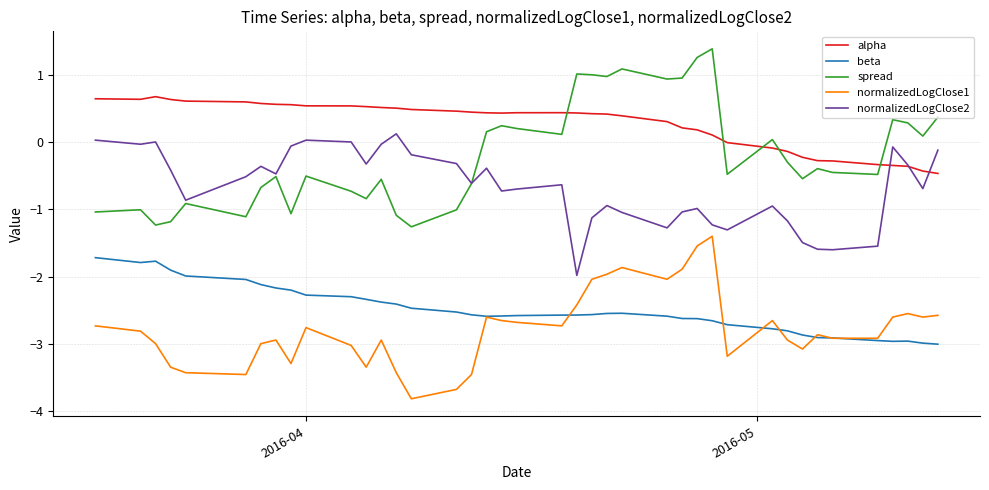

True or false: beta and alpha intersect in this chart.

False